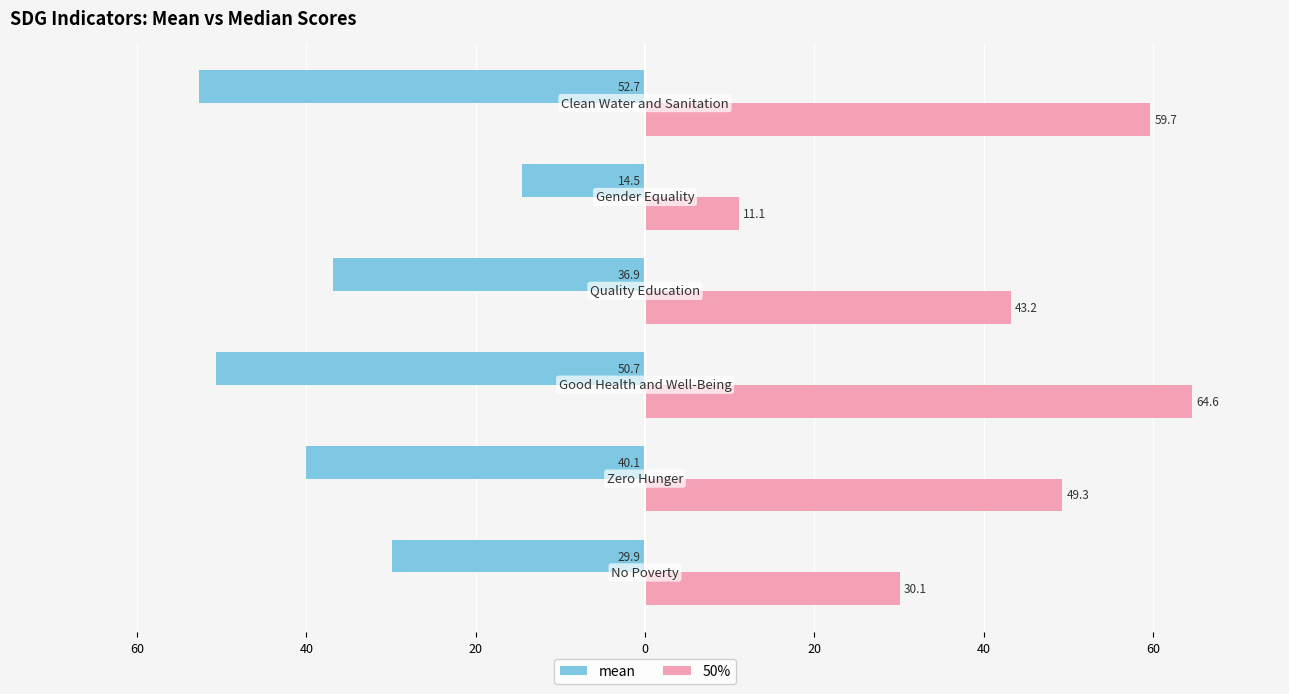

What is the minimum value shown in the chart?

-52.7